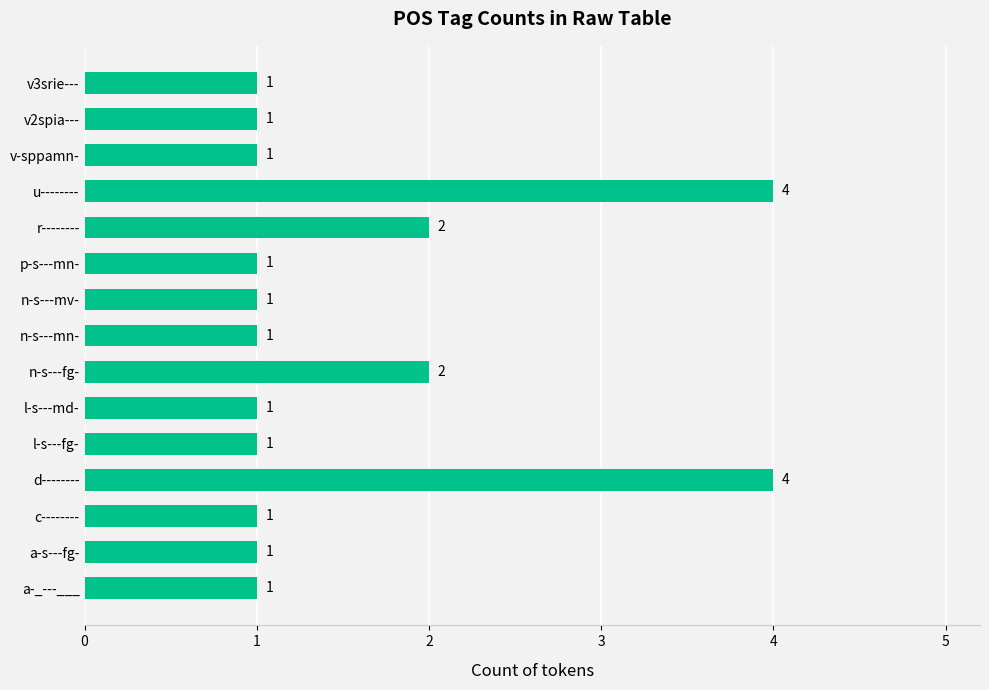

What is the sum of all values?

23